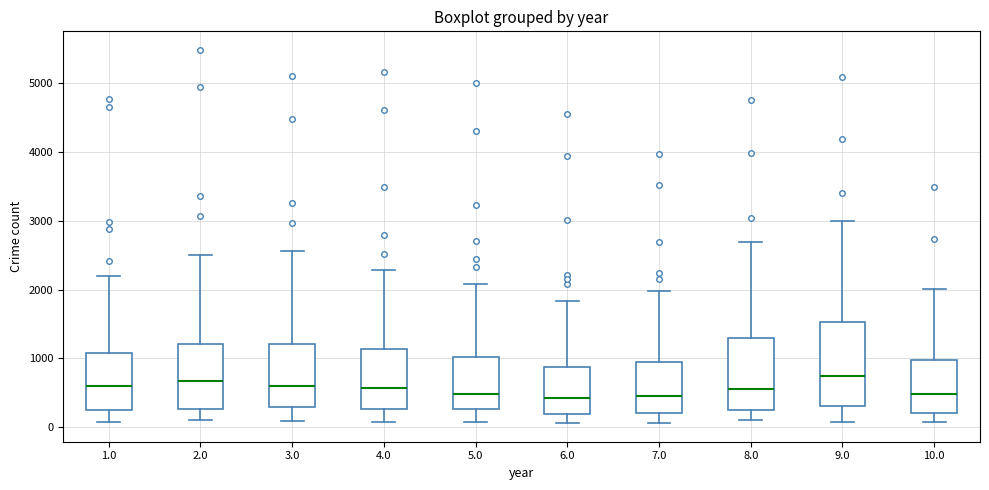

Where does the lower whisker of the box at x = 7.0 end on the y-axis? The values are not printed on the chart, so give them approximately, as read against the axis.

100